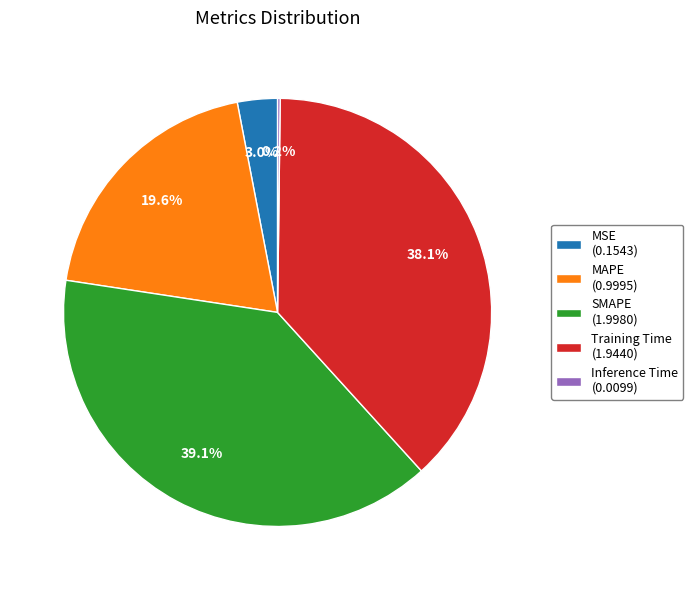

Between MSE (0.1543) and SMAPE (1.9980), which is larger?

SMAPE (1.9980)